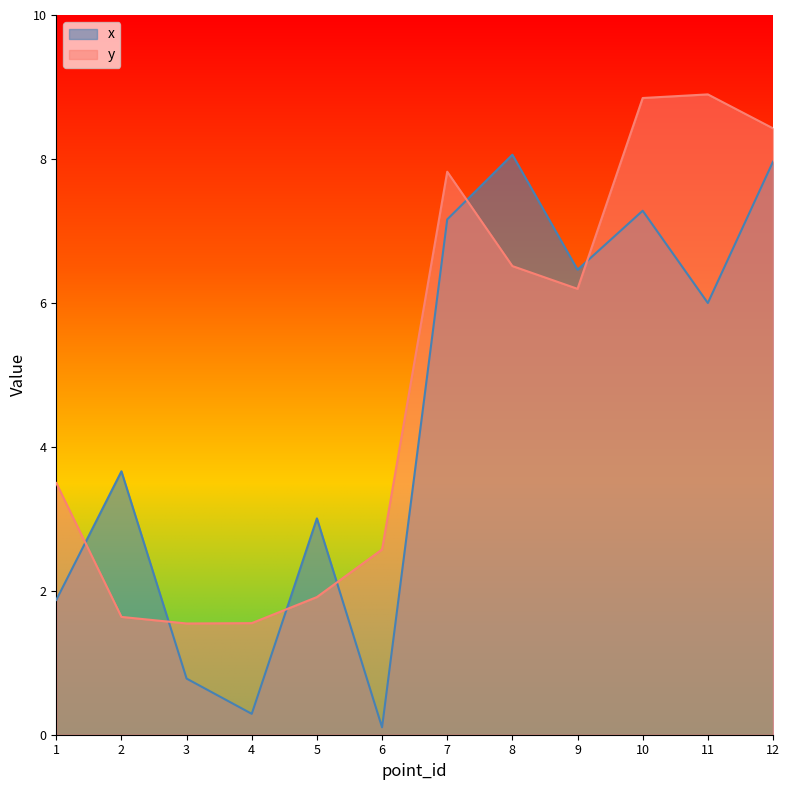

At how many categories does at least one series exceed 0?

12